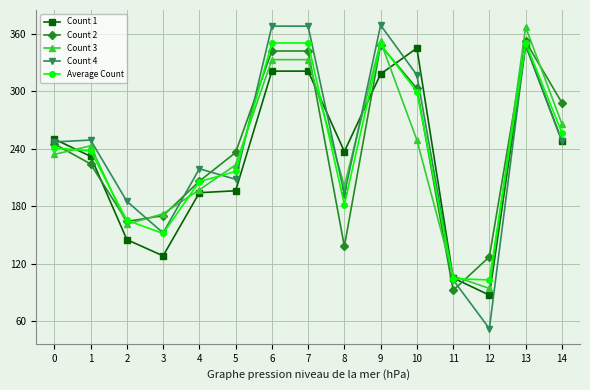

The value of Count 1 at 12 is 33.8. True or false?

False